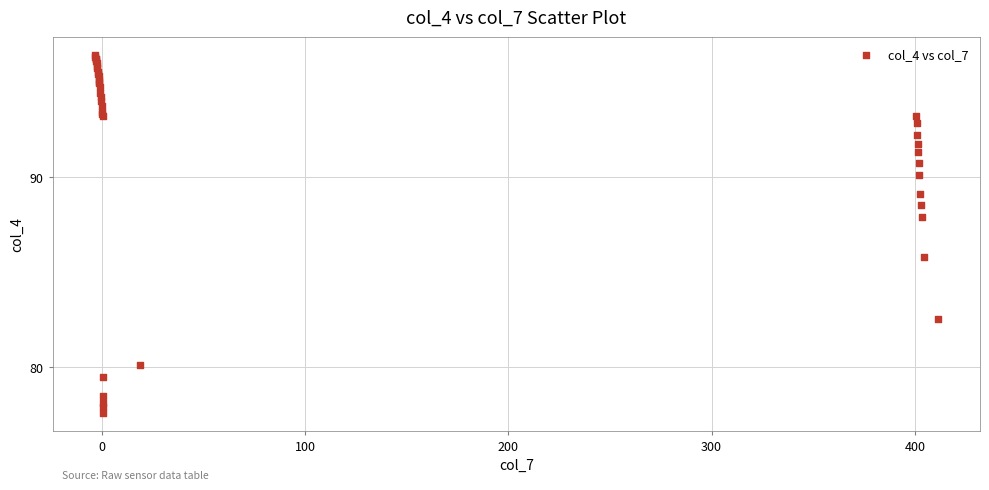

What Y value in the scatter plot is closest to 87?

87.9